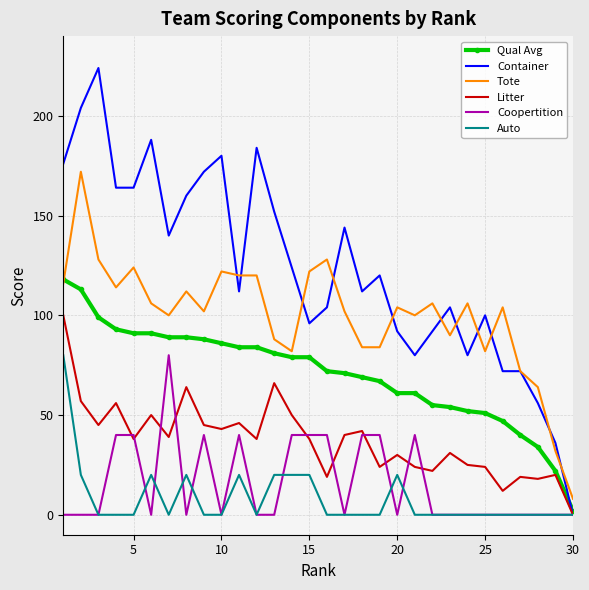

Which series has the largest total across all categories?

Container